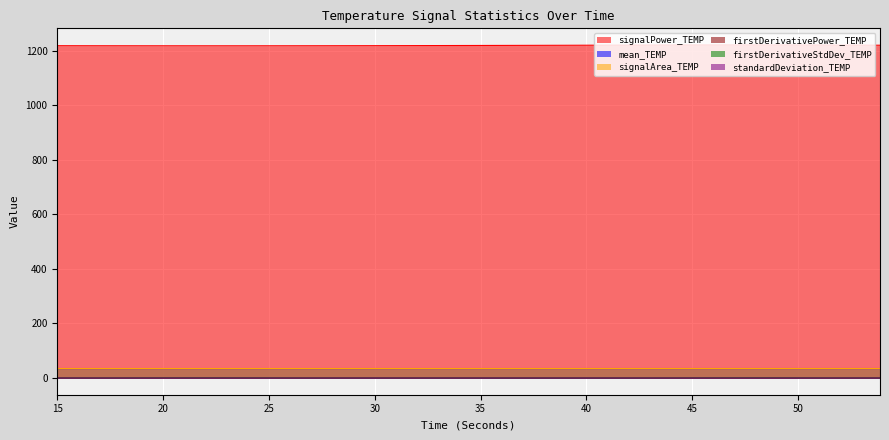

True or false: firstDerivativePower_TEMP and signalPower_TEMP intersect in this chart.

False